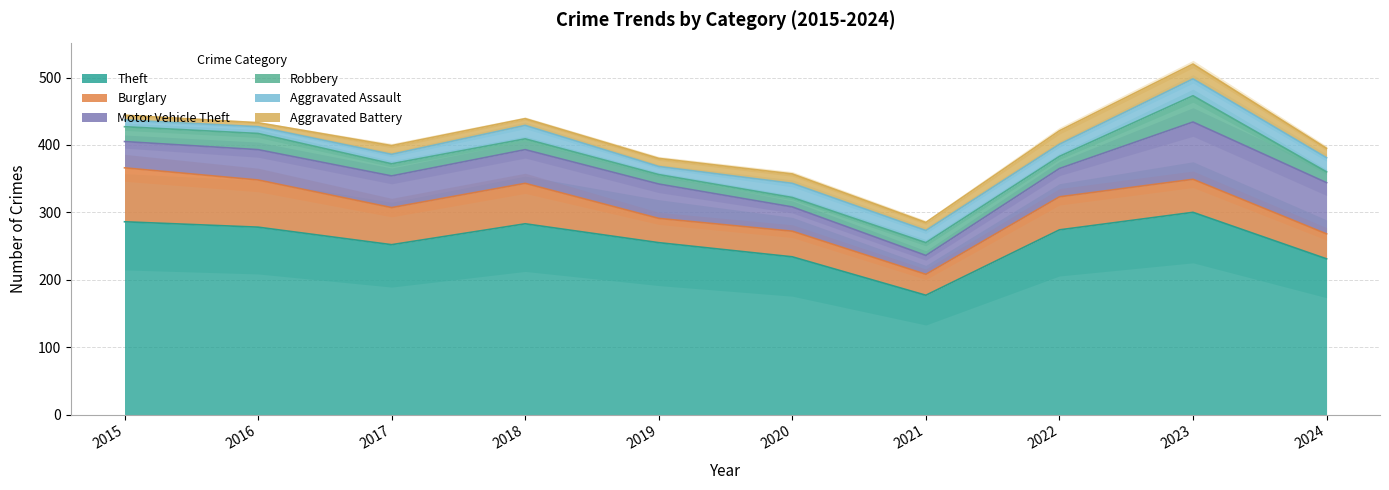

True or false: Aggravated Battery has more than 0 interior local peaks.

True